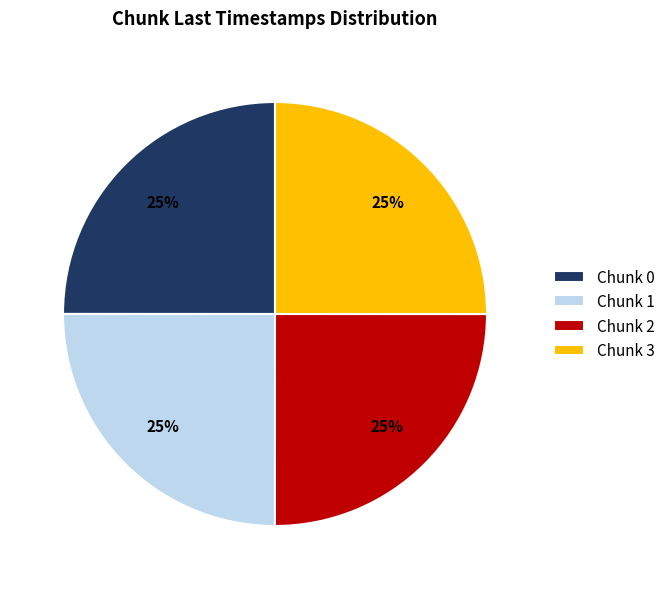

What is the ratio of the value at Chunk 1 to the value at Chunk 0?

1.0